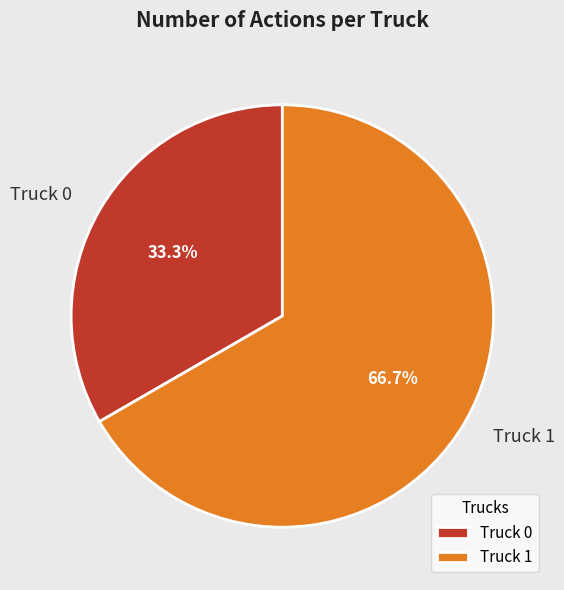

The Truck 1 slice represents 67% of the pie. True or false?

True